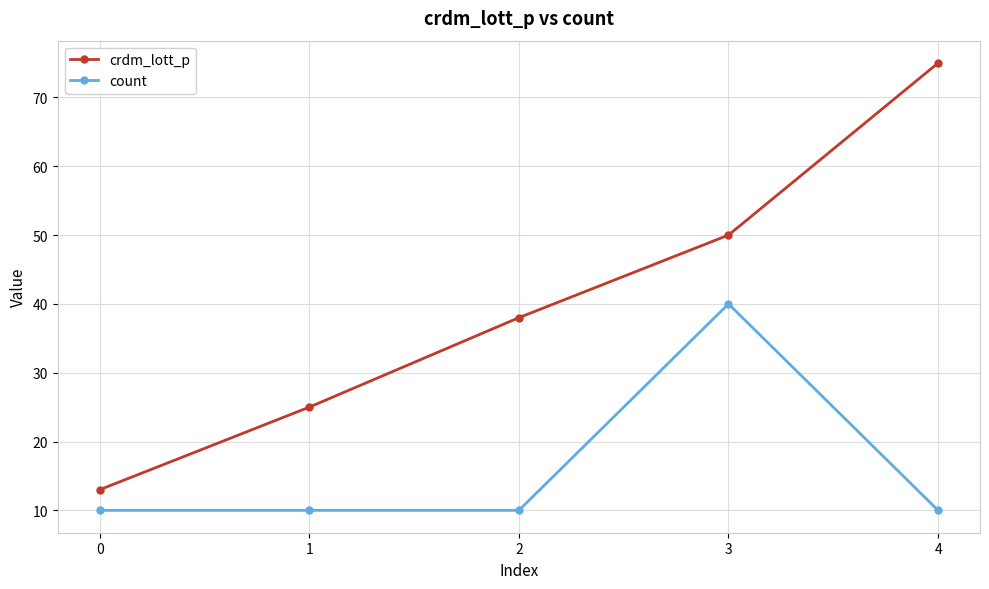

What is the value of the count point at the 5th from the left?

10